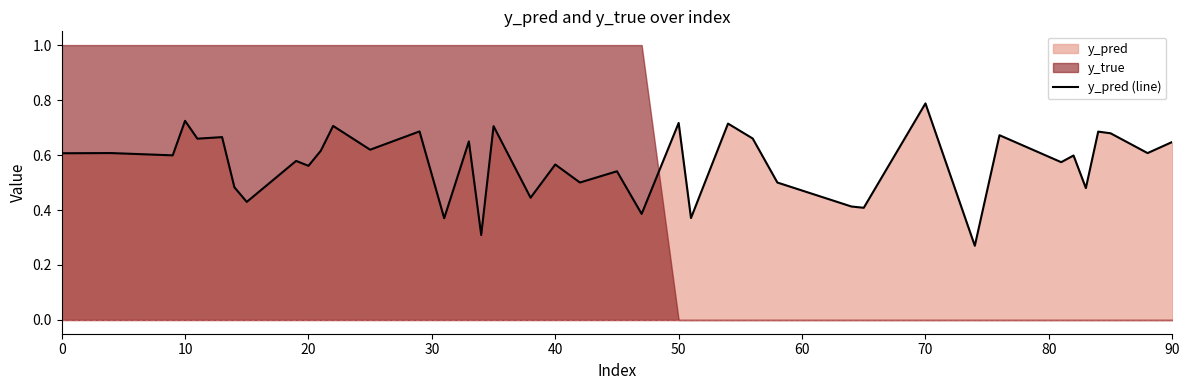

Reading left to right, transcribe all the data shown in this chart.

0.6	0.6	0.6	0.7	0.7	0.7	0.5	0.4	0.6	0.6	0.6	0.7	0.6	0.7	0.4	0.6	0.3	0.7	0.4	0.6	0.5	0.5	0.4	0.7	0.4	0.7	0.7	0.5	0.4	0.4	0.8	0.3	0.7	0.6	0.6	0.5	0.7	0.7	0.6	0.6